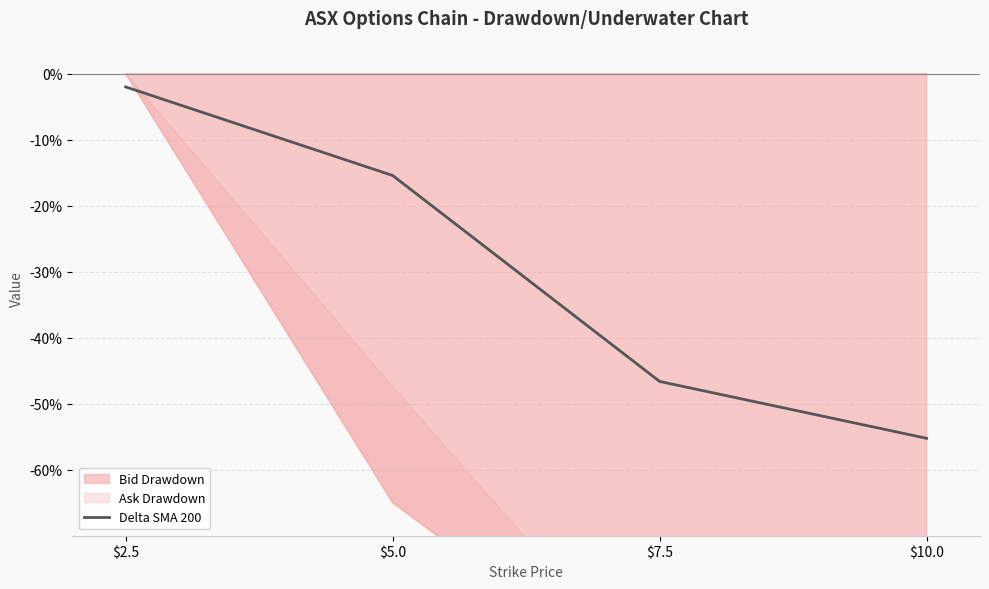

Rank the categories by value from highest to lowest.

$2.5, $5.0, $7.5, $10.0